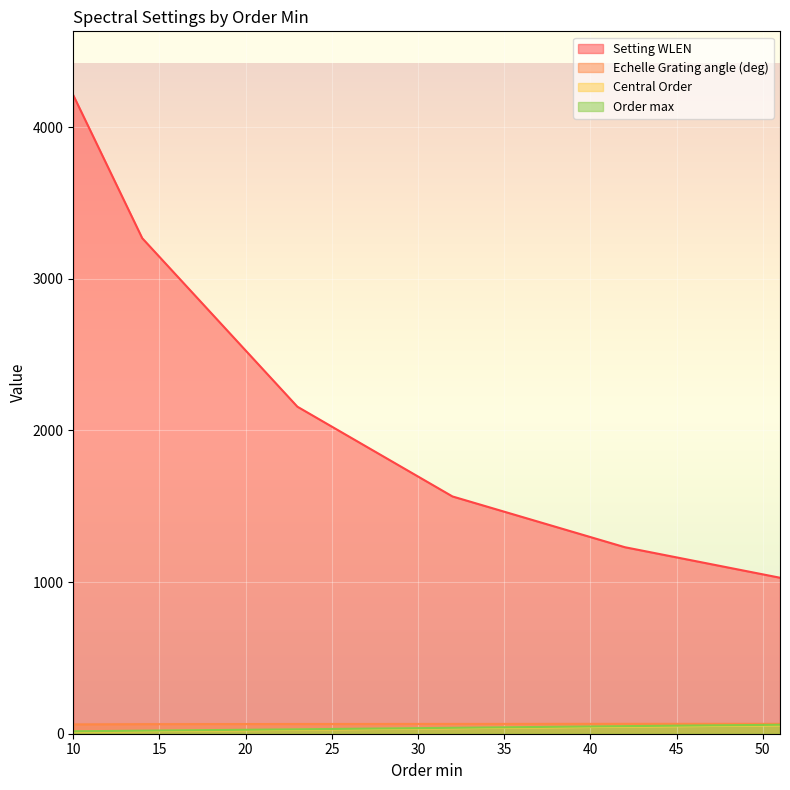

At which category is the sum across all series the highest?

10